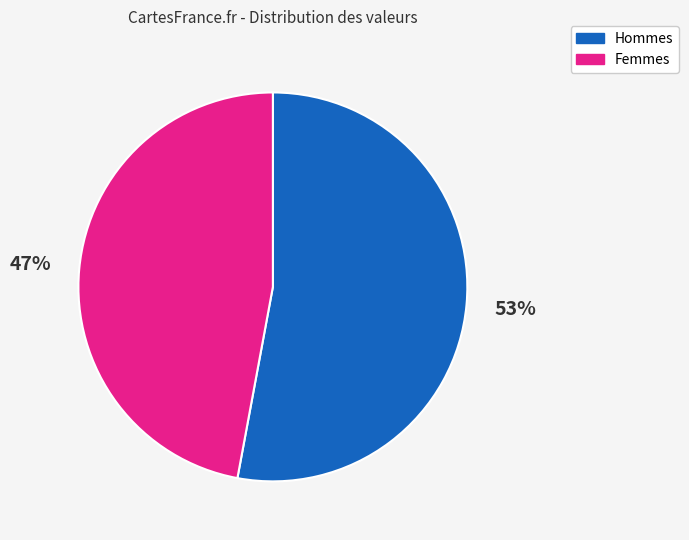

Is there a majority slice in this chart?

Yes